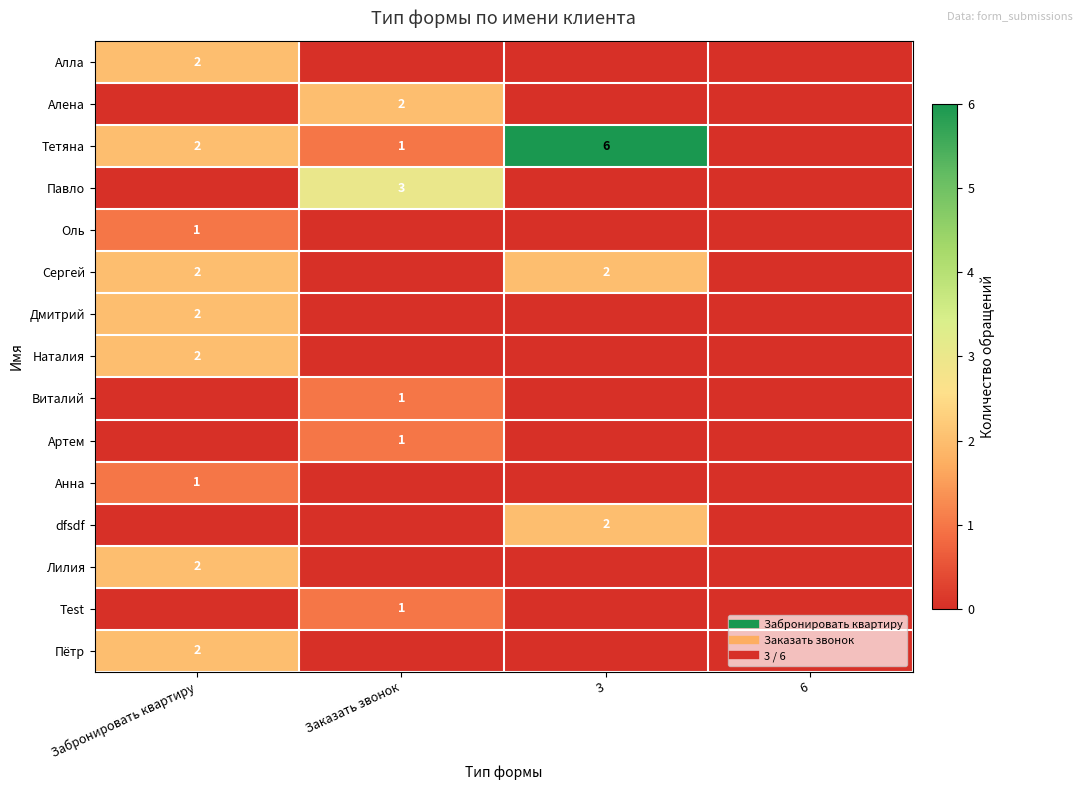

Is the value of Тетяна at 3 greater than the value of Виталий at Заказать звонок?

Yes